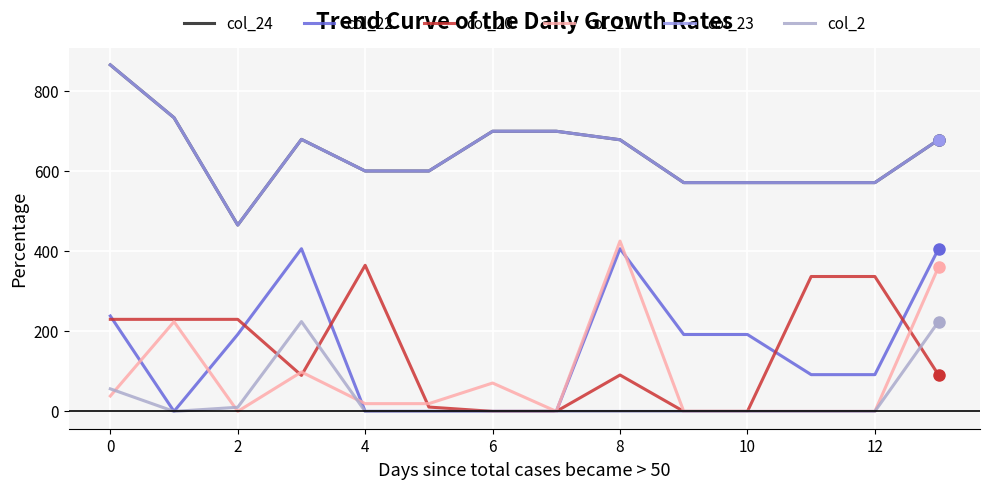

Is this an area chart (filled region under the line)?

No